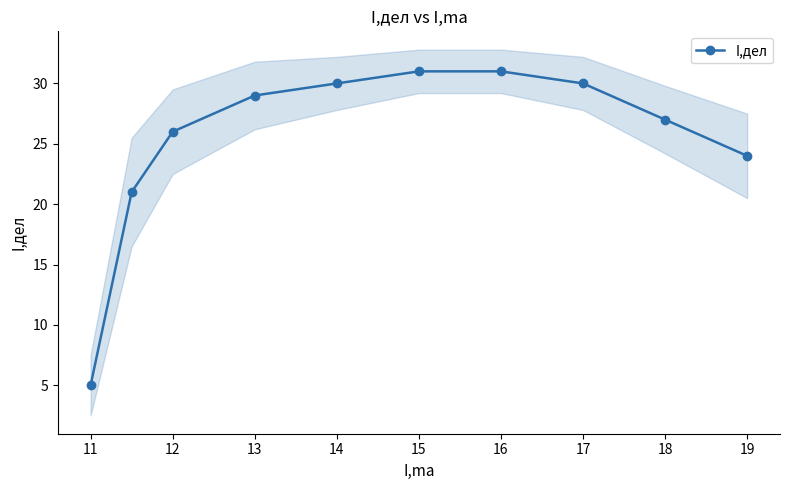

The value of I,дел at 16 is 31. True or false?

True